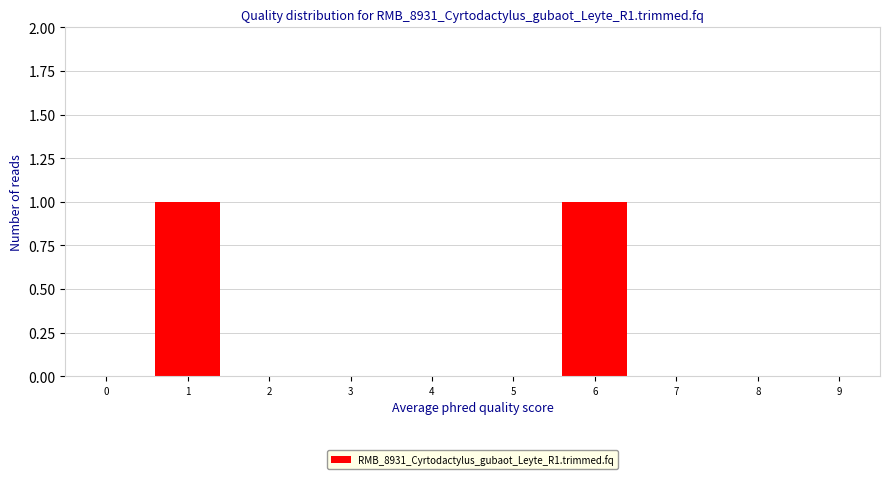

Reading right to left, list all the values displayed in this chart.

9=0	8=0	7=0	6=1	5=0	4=0	3=0	2=0	1=1	0=0